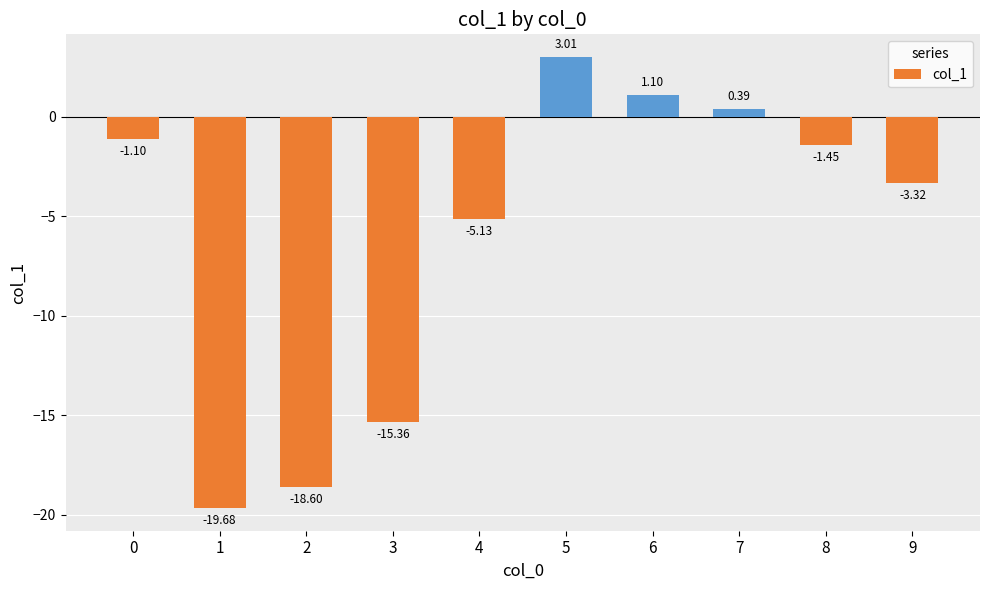

What is the average value?

-6.0